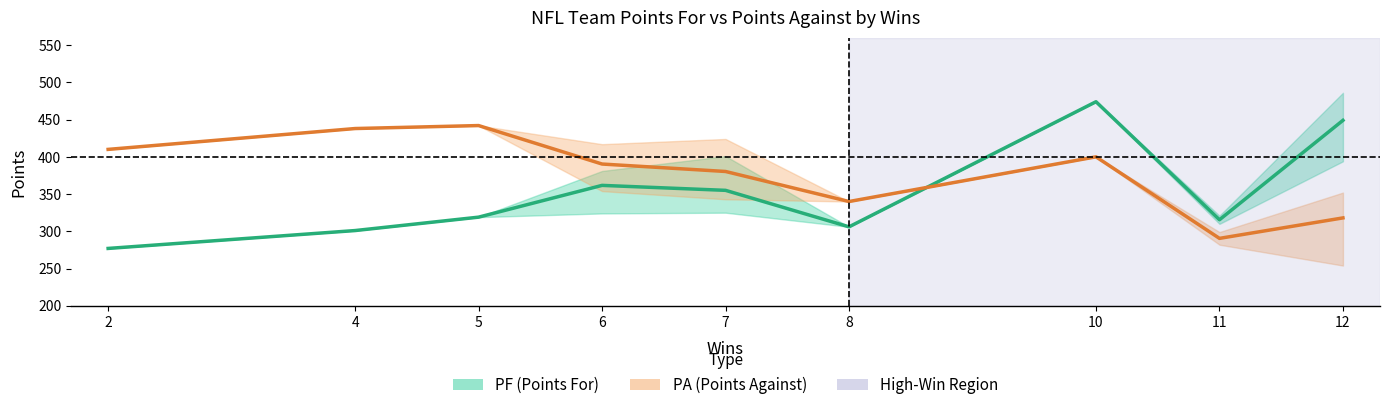

What are all the series names shown in the legend?

PF (Points For), PA (Points Against)